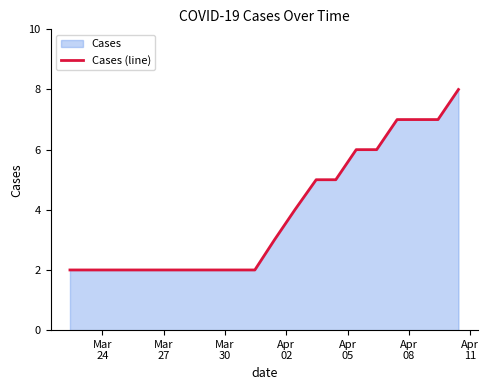

How many values are between 2 and 6?

16